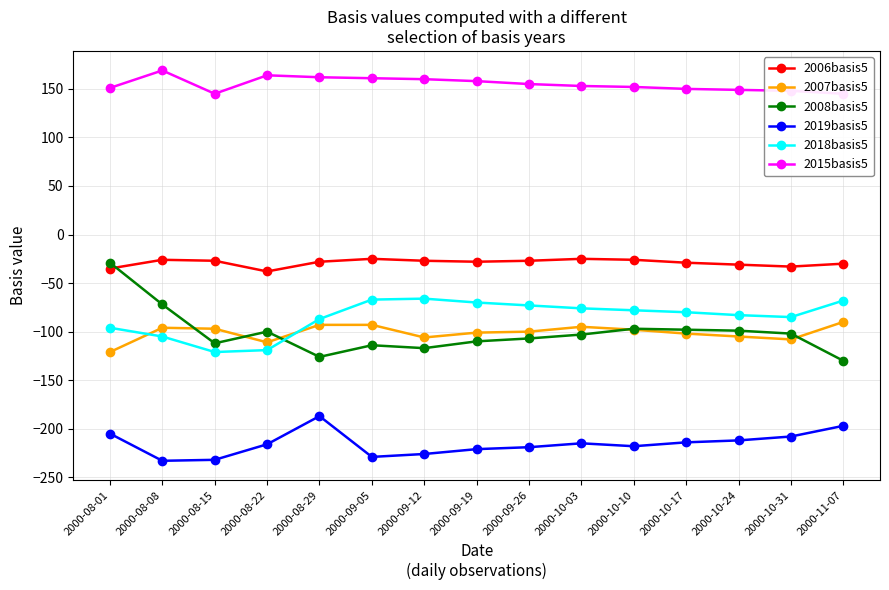

What is the total value across all series at 2000-09-19?

-372